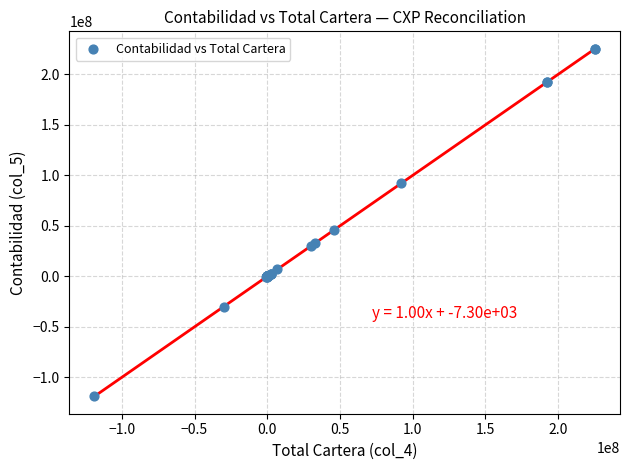

What Y value in the scatter plot is closest to 53311845?

45878999.3